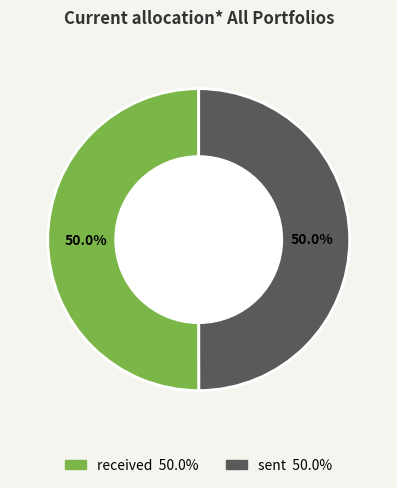

Do received and sent together represent more than half of the pie?

Yes